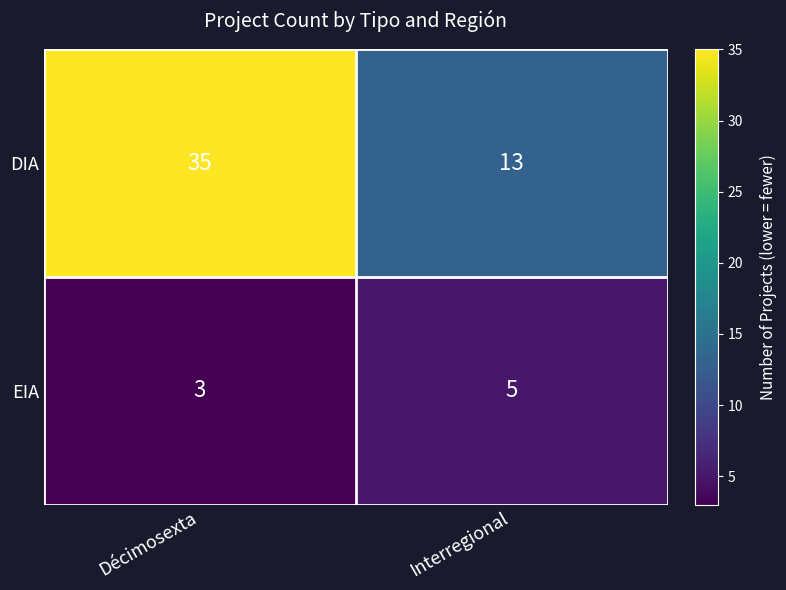

What is the sum of the EIA values at Interregional and Décimosexta?

8